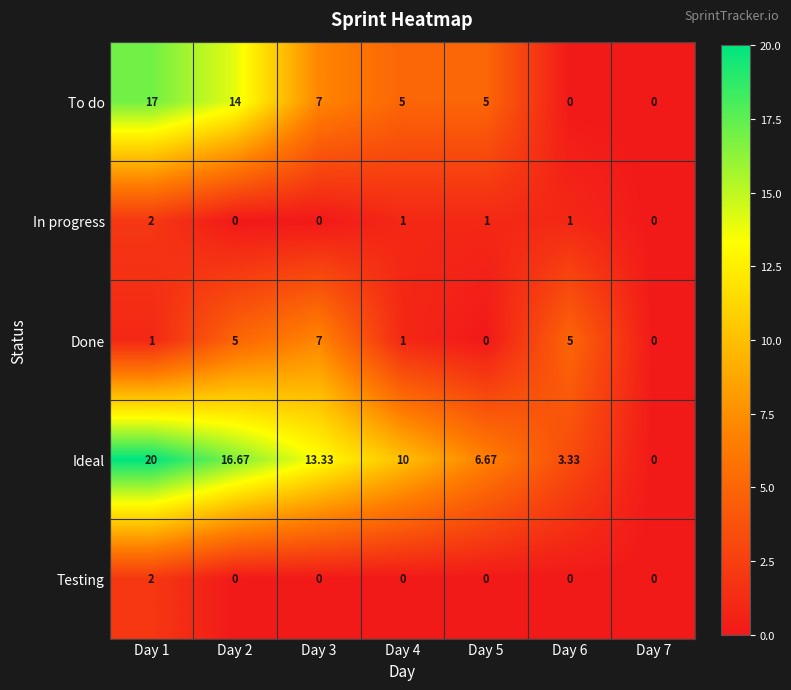

Which series has the largest total across all categories?

Ideal